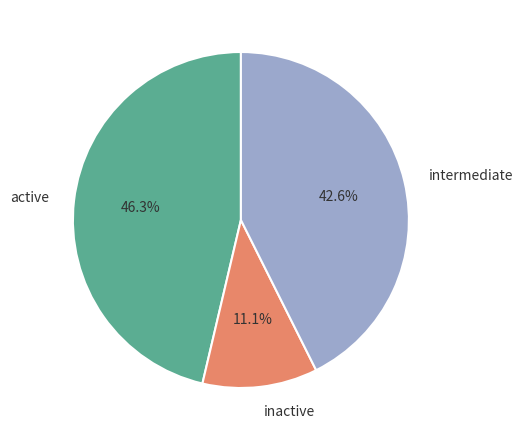

How many slices are in this pie chart?

3